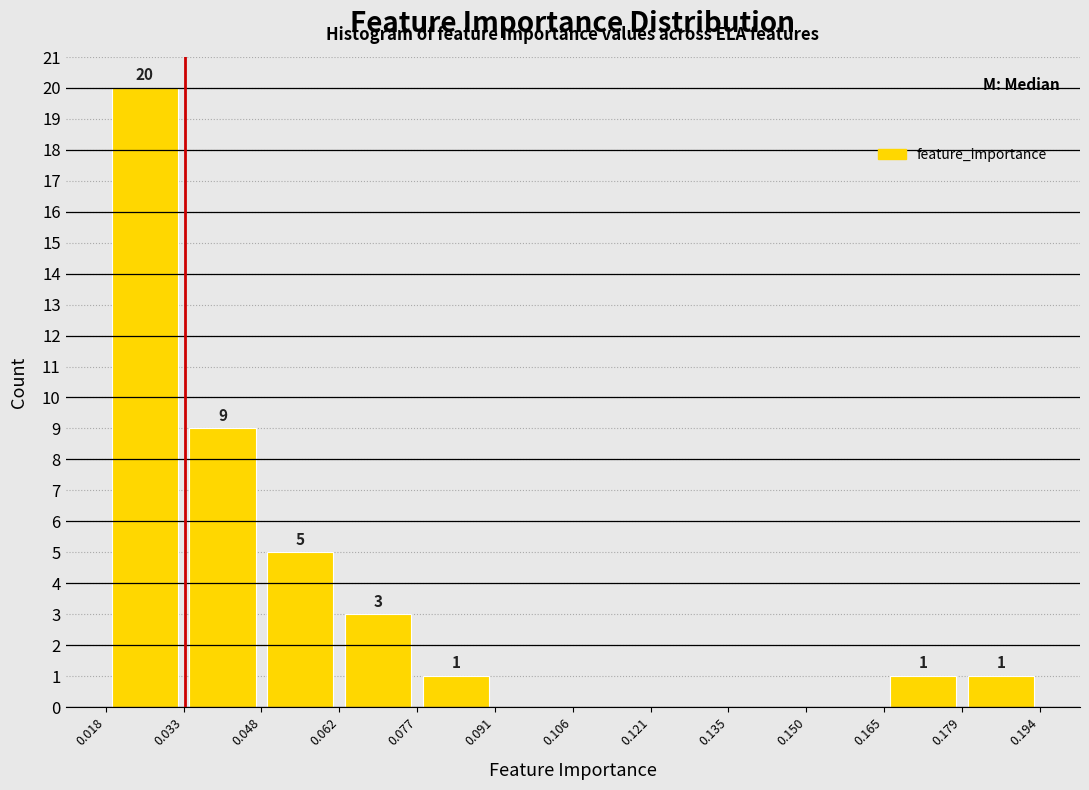

Over which range of the x-axis is the bar tallest?

0.018 to 0.033